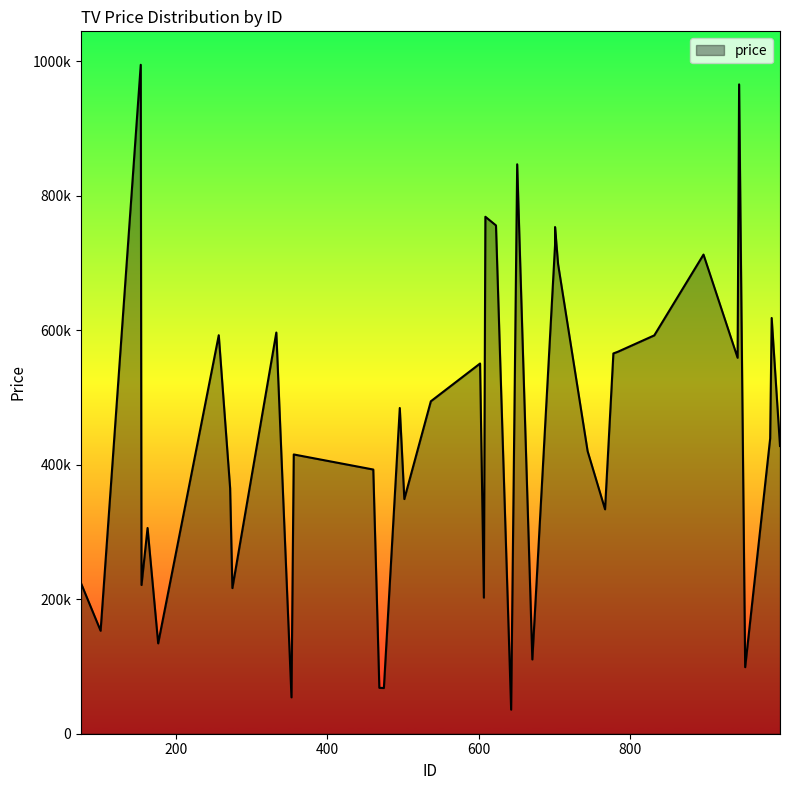

What value does the data have at 475?

67966